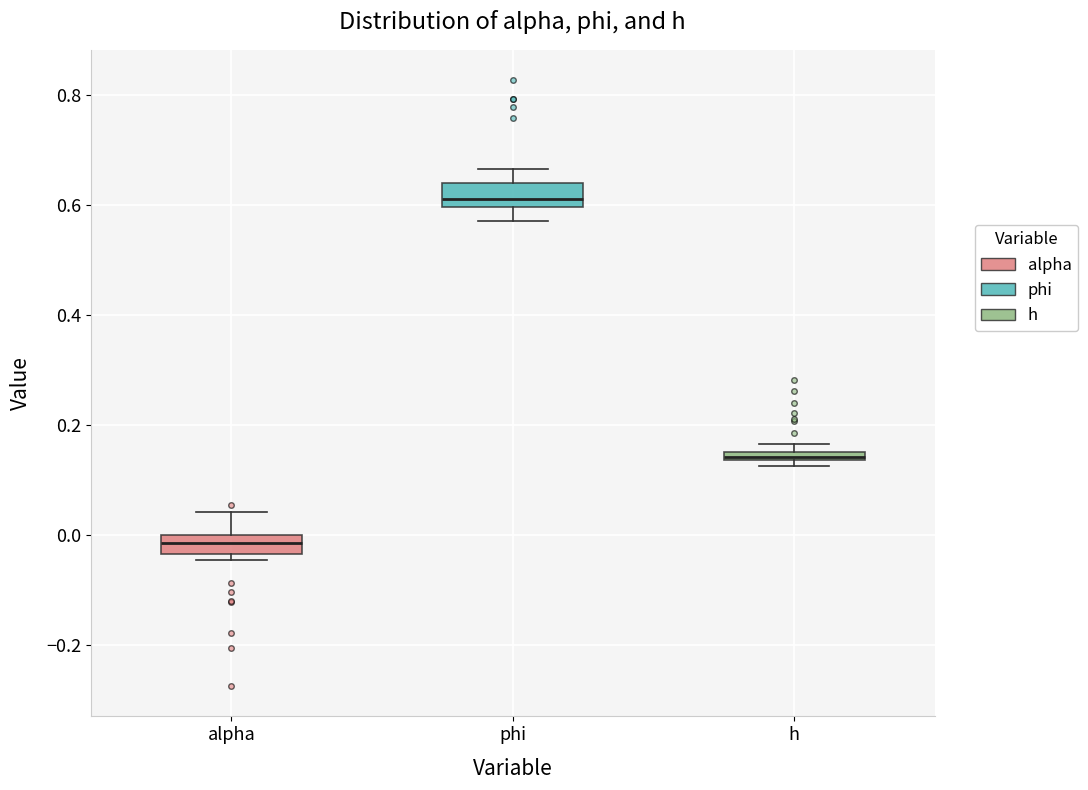

Where does the median line of the box for alpha sit on the y-axis? The values are not printed on the chart, so give them approximately, as read against the axis.

-0.02